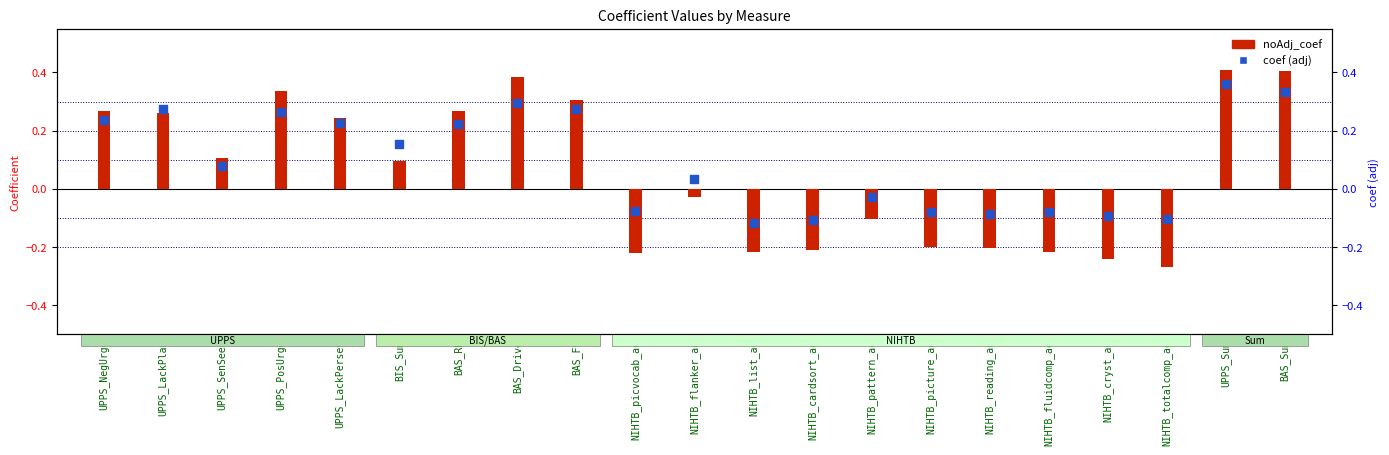

What is the total value across all series at NIHTB_pattern_ac?

-0.1